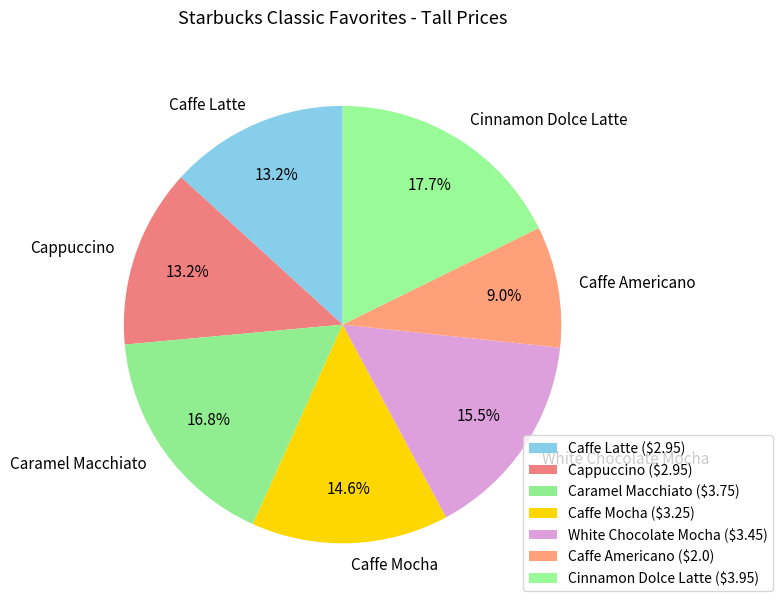

Count the number of slices in the pie.

7